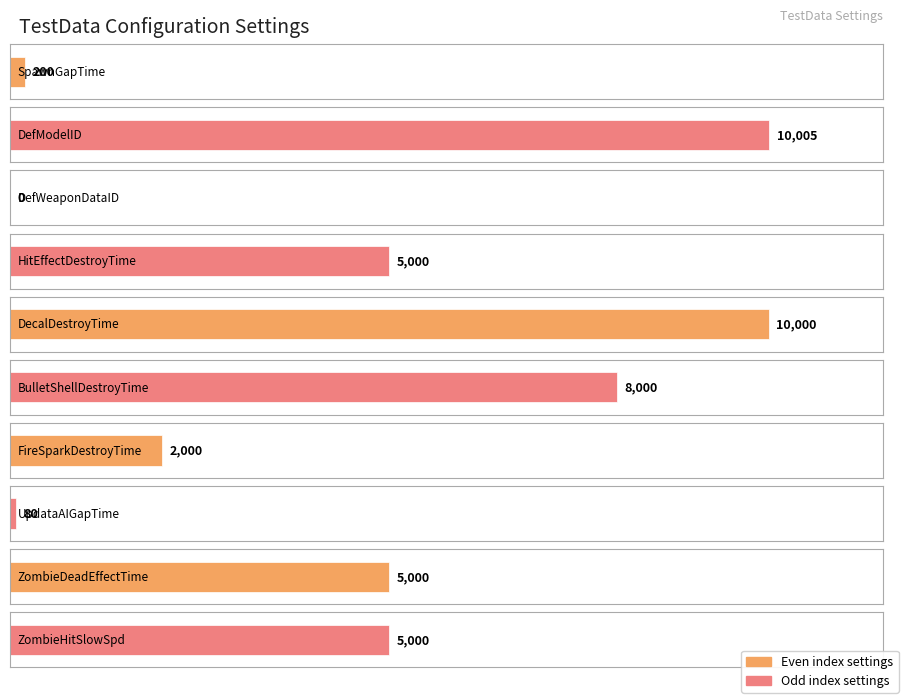

What position from the left is DefWeaponDataID?

3